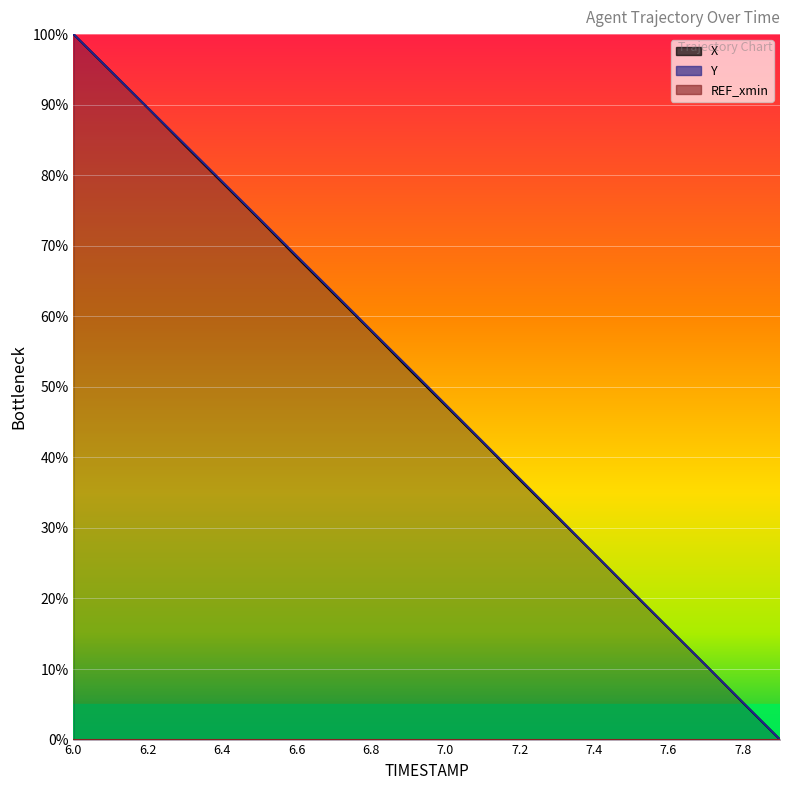

At 7.2, list the series in order from smallest to largest.

X, Y